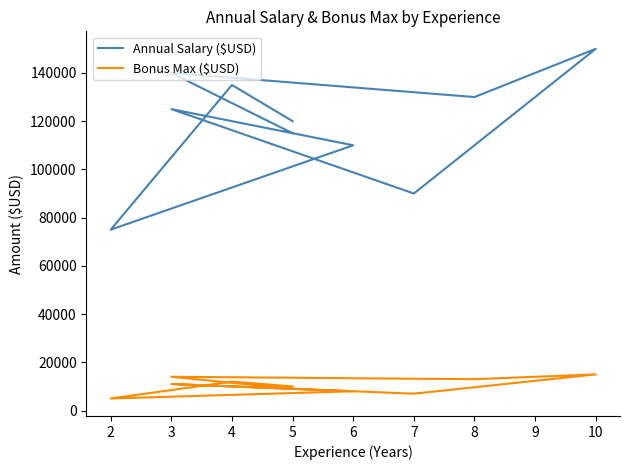

What are all the series names shown in the legend?

Annual Salary ($USD), Bonus Max ($USD)